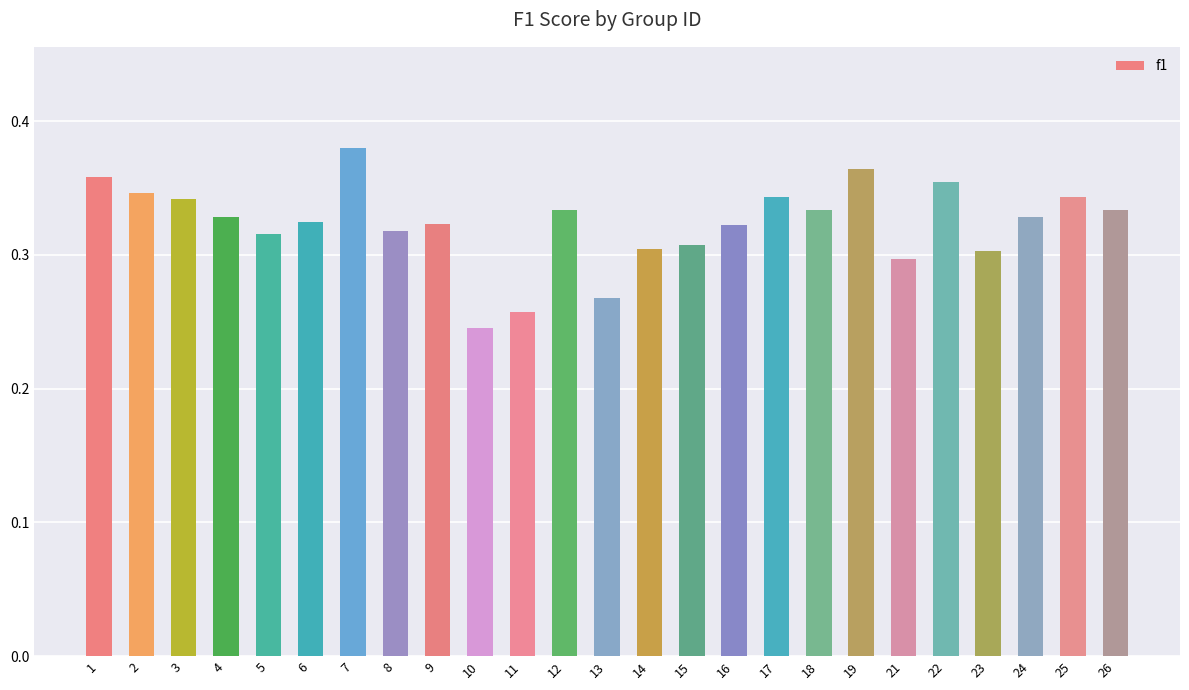

Which category has the highest value across all series?

7